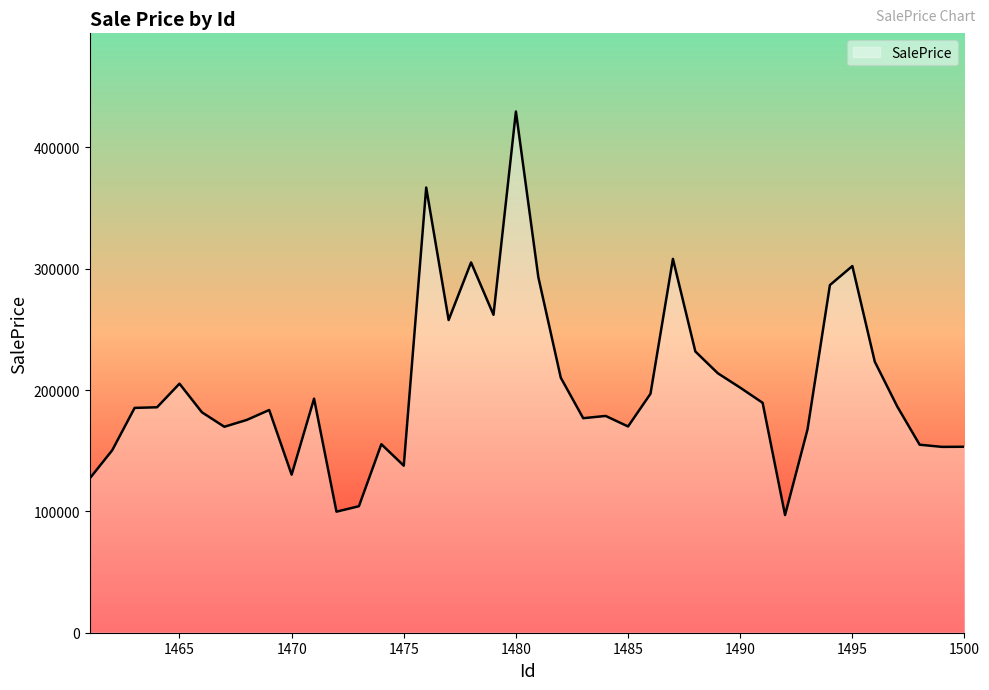

What is the difference between the maximum and minimum values?

332634.0